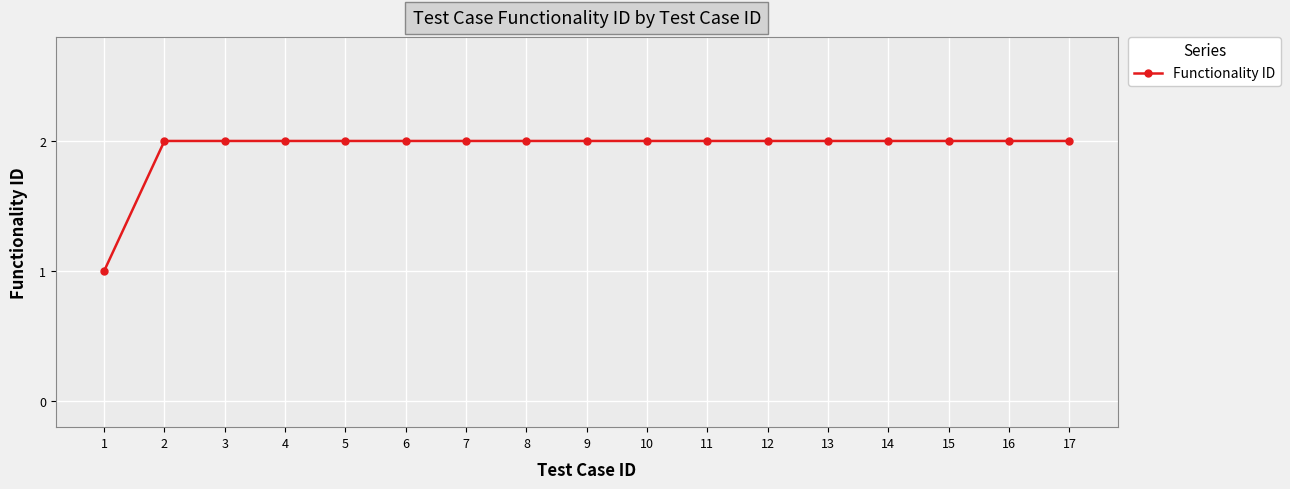

What is the sum of all values?

33